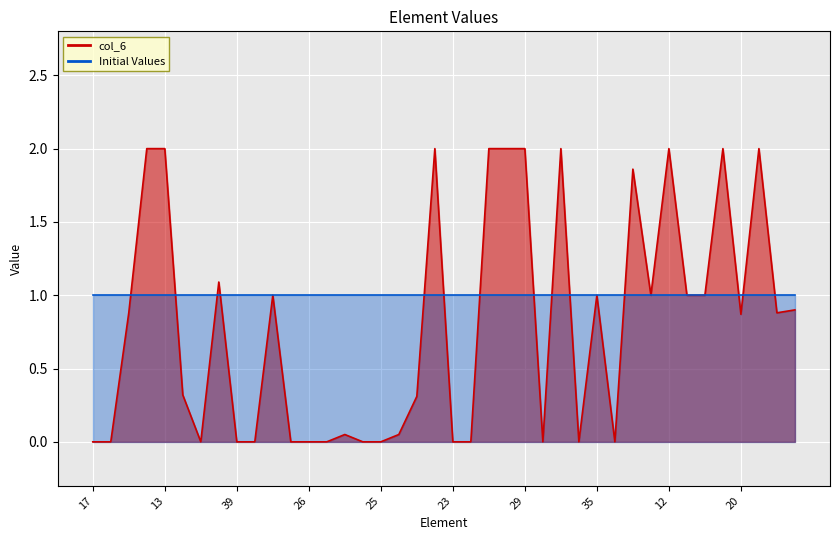

Reading left to right, transcribe all the data shown in this chart.

0.0	0.0	0.9	2.0	2.0	0.3	0.0	1.1	0.0	0.0	1.0	0.0	0.0	0.0	0.1	0.0	0.0	0.1	0.3	2.0	0.0	0.0	2.0	2.0	2.0	0.0	2.0	0.0	1.0	0.0	1.9	1.0	2.0	1.0	1.0	2.0	0.9	2.0	0.9	0.9